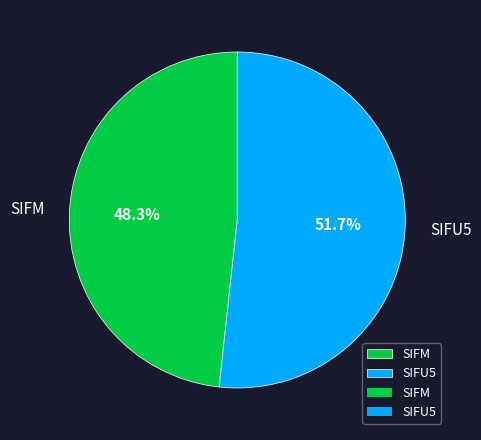

Which category has the smallest portion of the pie?

SIFM